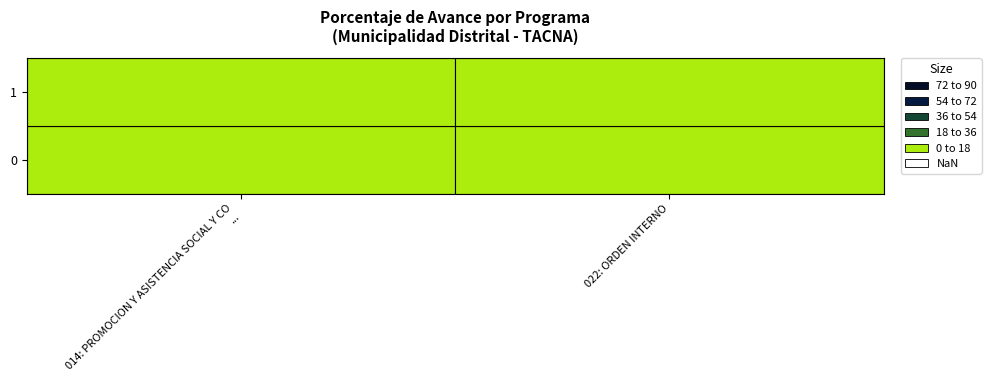

How many values in 014: PROMOCION Y ASISTENCIA SOCIAL Y CO... are above zero?

1